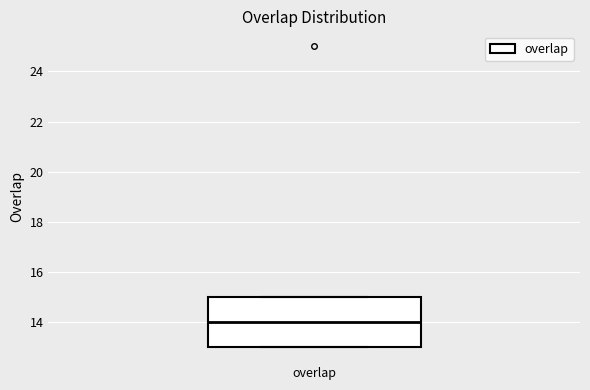

Where is the lower edge of the box for overlap on the y-axis? The values are not printed on the chart, so give them approximately, as read against the axis.

13